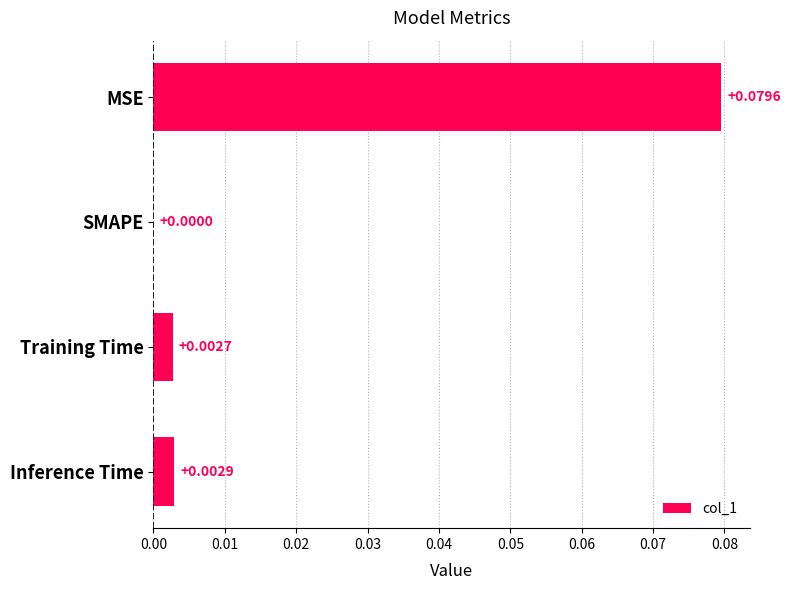

At which category does the chart reach its peak across all series?

MSE